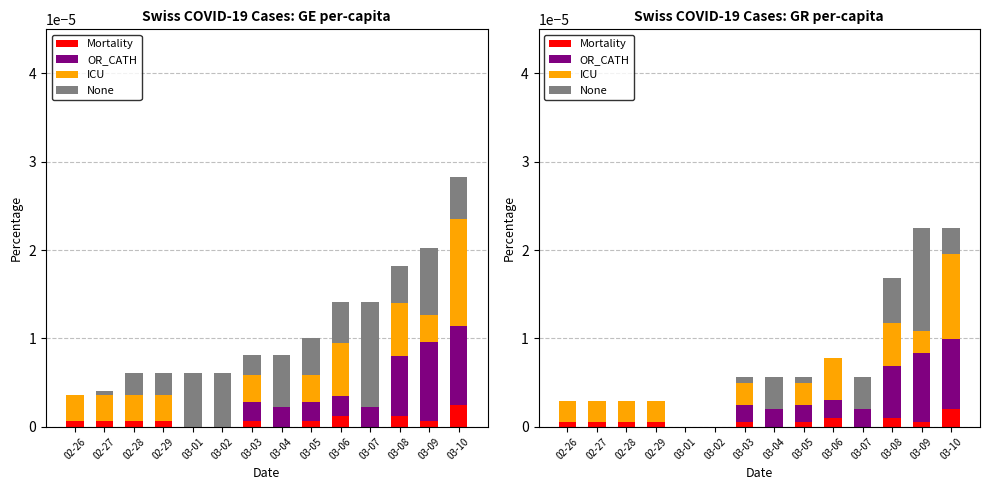

What position from the right is 03-05?

6